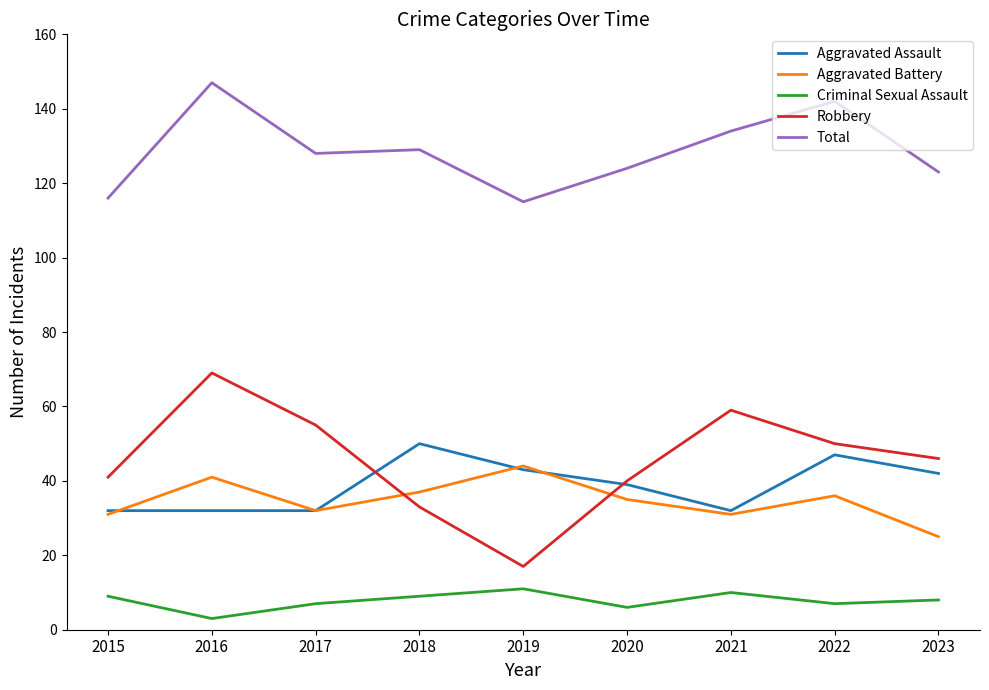

How many categories are shown in the chart?

9